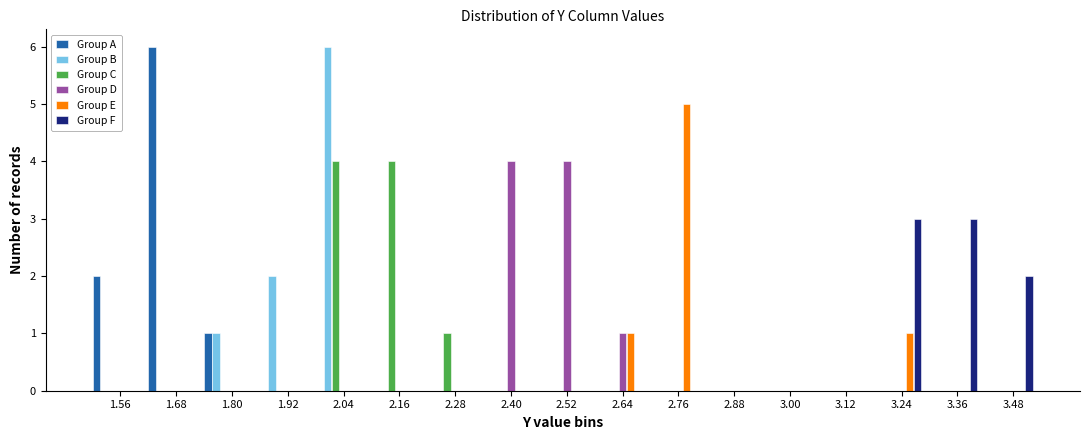

Between 1.56 and 2.28, which series saw the biggest shift?

Group A